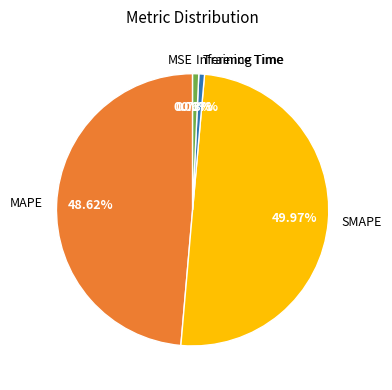

To the nearest percent, what is the difference between the largest and smallest slice percentages?

50%